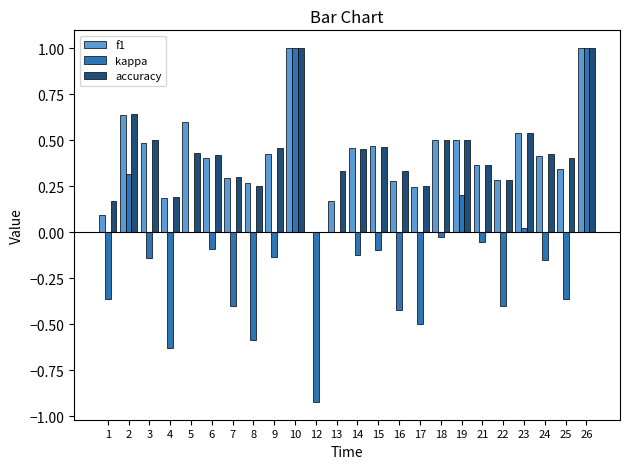

What is the maximum value shown in the chart?

1.0